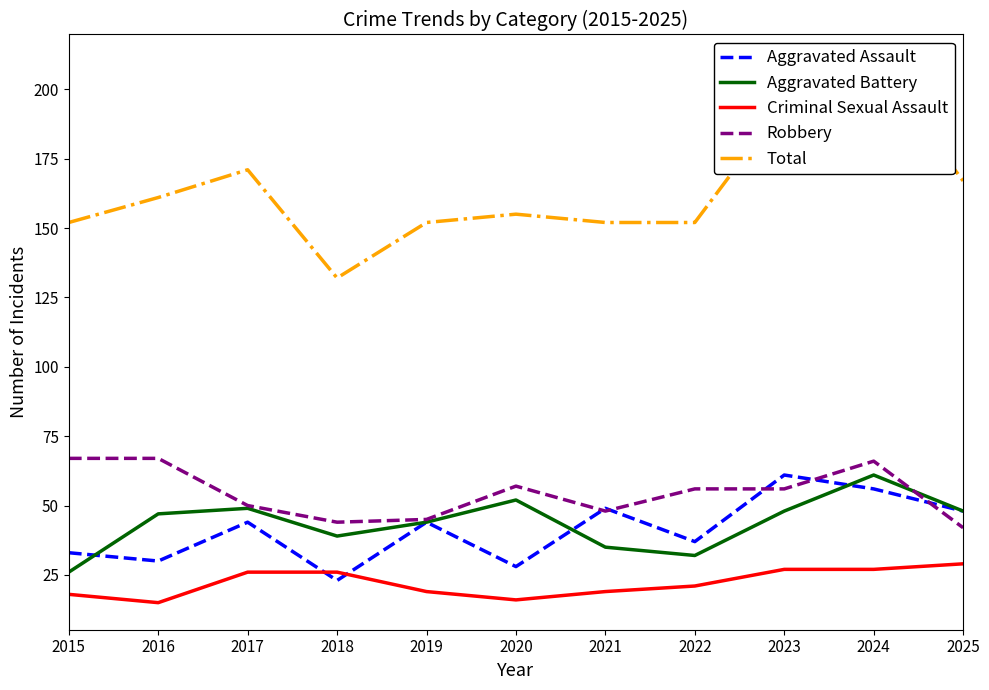

Reading left to right, what are all the values shown in this chart?

Aggravated Assault: 33	30	44	23	44	28	49	37	61	56	48
Aggravated Battery: 26	47	49	39	44	52	35	32	48	61	48
Criminal Sexual Assault: 18	15	26	26	19	16	19	21	27	27	29
Robbery: 67	67	50	44	45	57	48	56	56	66	42
Total: 152	161	171	132	152	155	152	152	195	210	167